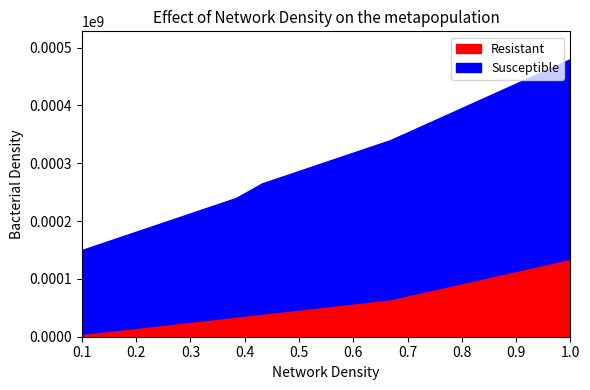

What are all the series names shown in the legend?

Resistant, Susceptible